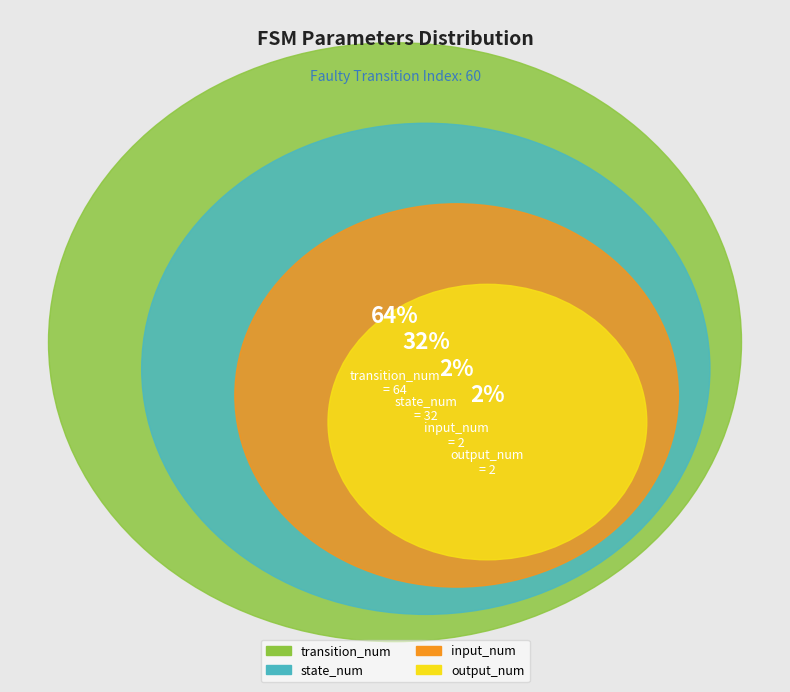

Does transition_num account for over 50% of the chart?

Yes